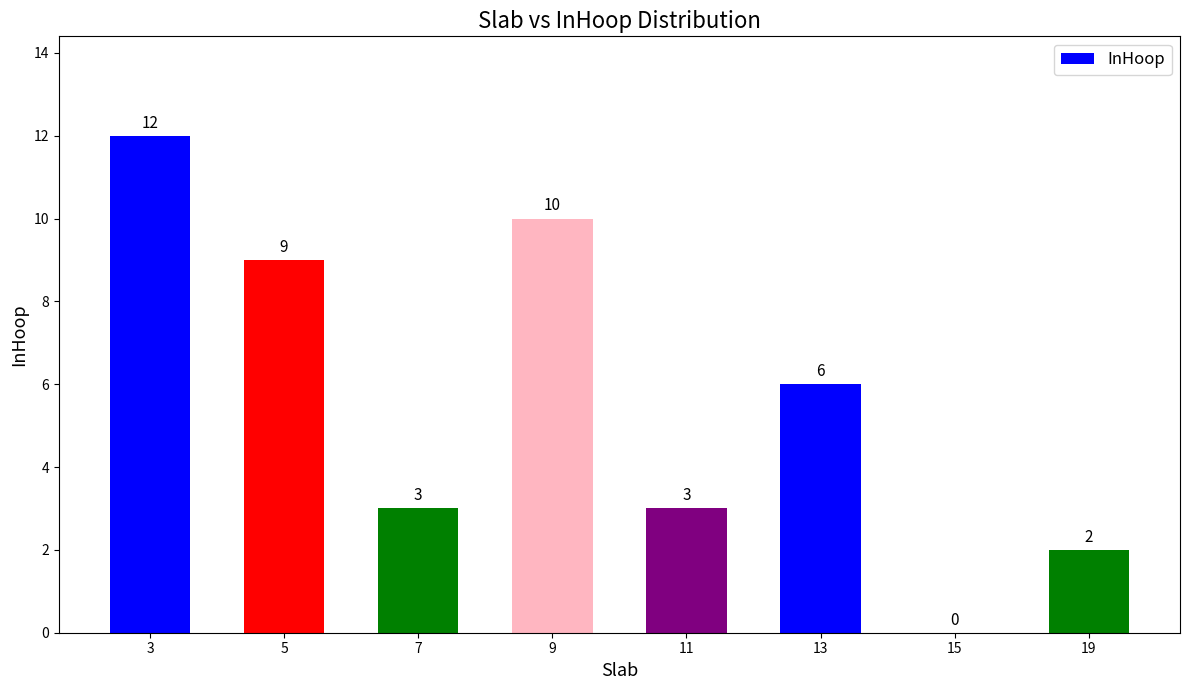

What is the maximum value shown in the chart?

12